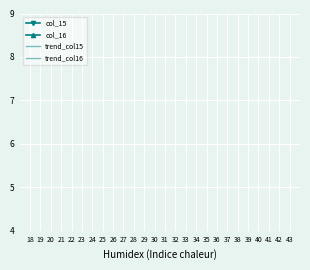

How many lines are shown in the chart?

4